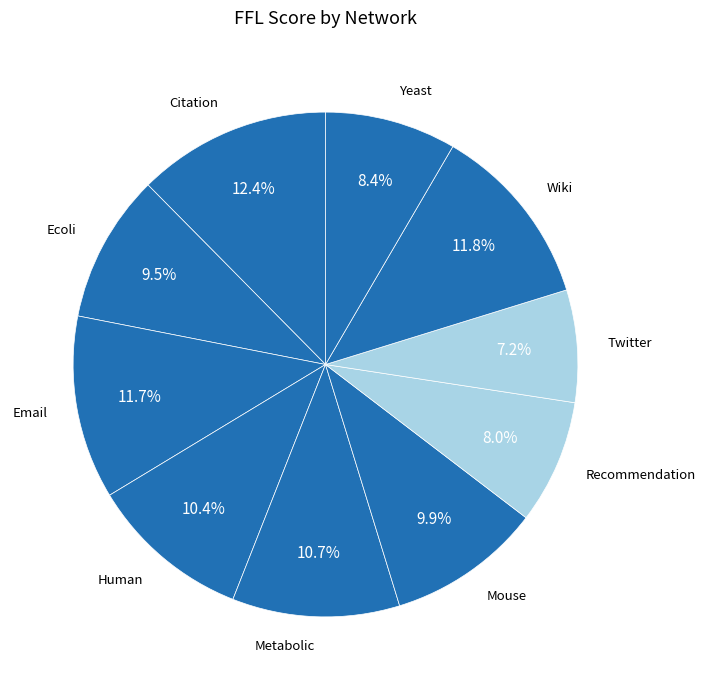

Is there any slice that represents more than half of the pie?

No